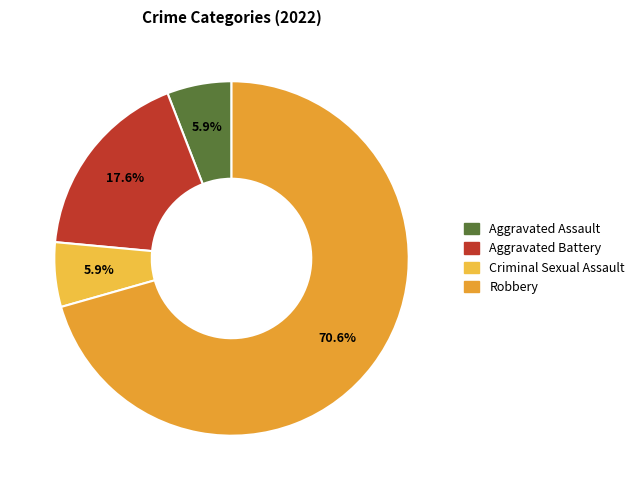

To the nearest percent, what is the difference between the largest and smallest slice percentages?

65%